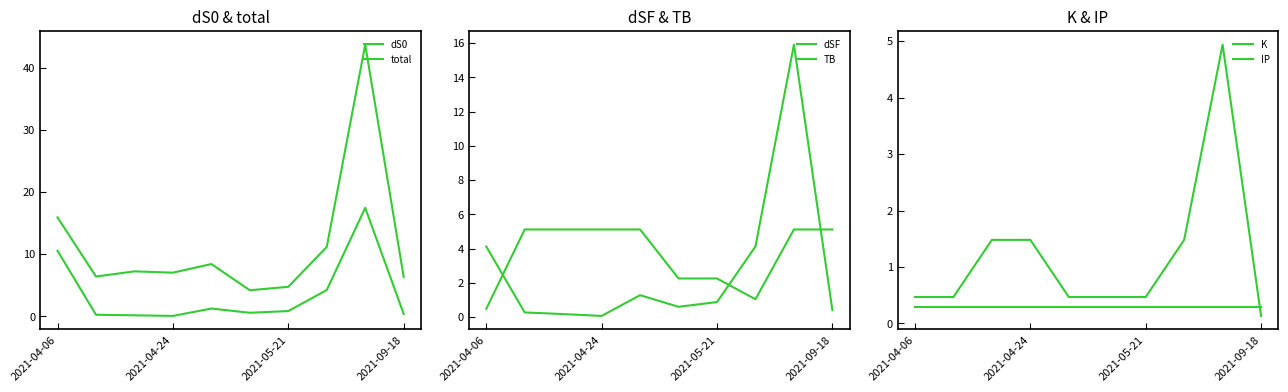

Reading right to left, what are all the values shown in this chart?

dS0: 0.4	17.5	4.2	0.8	0.6	1.3	0.1	0.2	0.3	10.5
total: 6.3	43.7	11.2	4.8	4.2	8.4	7.0	7.2	6.4	15.9
dSF: 0.4	15.9	4.1	0.9	0.6	1.3	0.1	0.2	0.3	4.1
TB: 5.1	5.1	1.0	2.3	2.3	5.1	5.1	5.1	5.1	0.5
K: 0.1	4.9	1.5	0.5	0.5	0.5	1.5	1.5	0.5	0.5
IP: 0.3	0.3	0.3	0.3	0.3	0.3	0.3	0.3	0.3	0.3